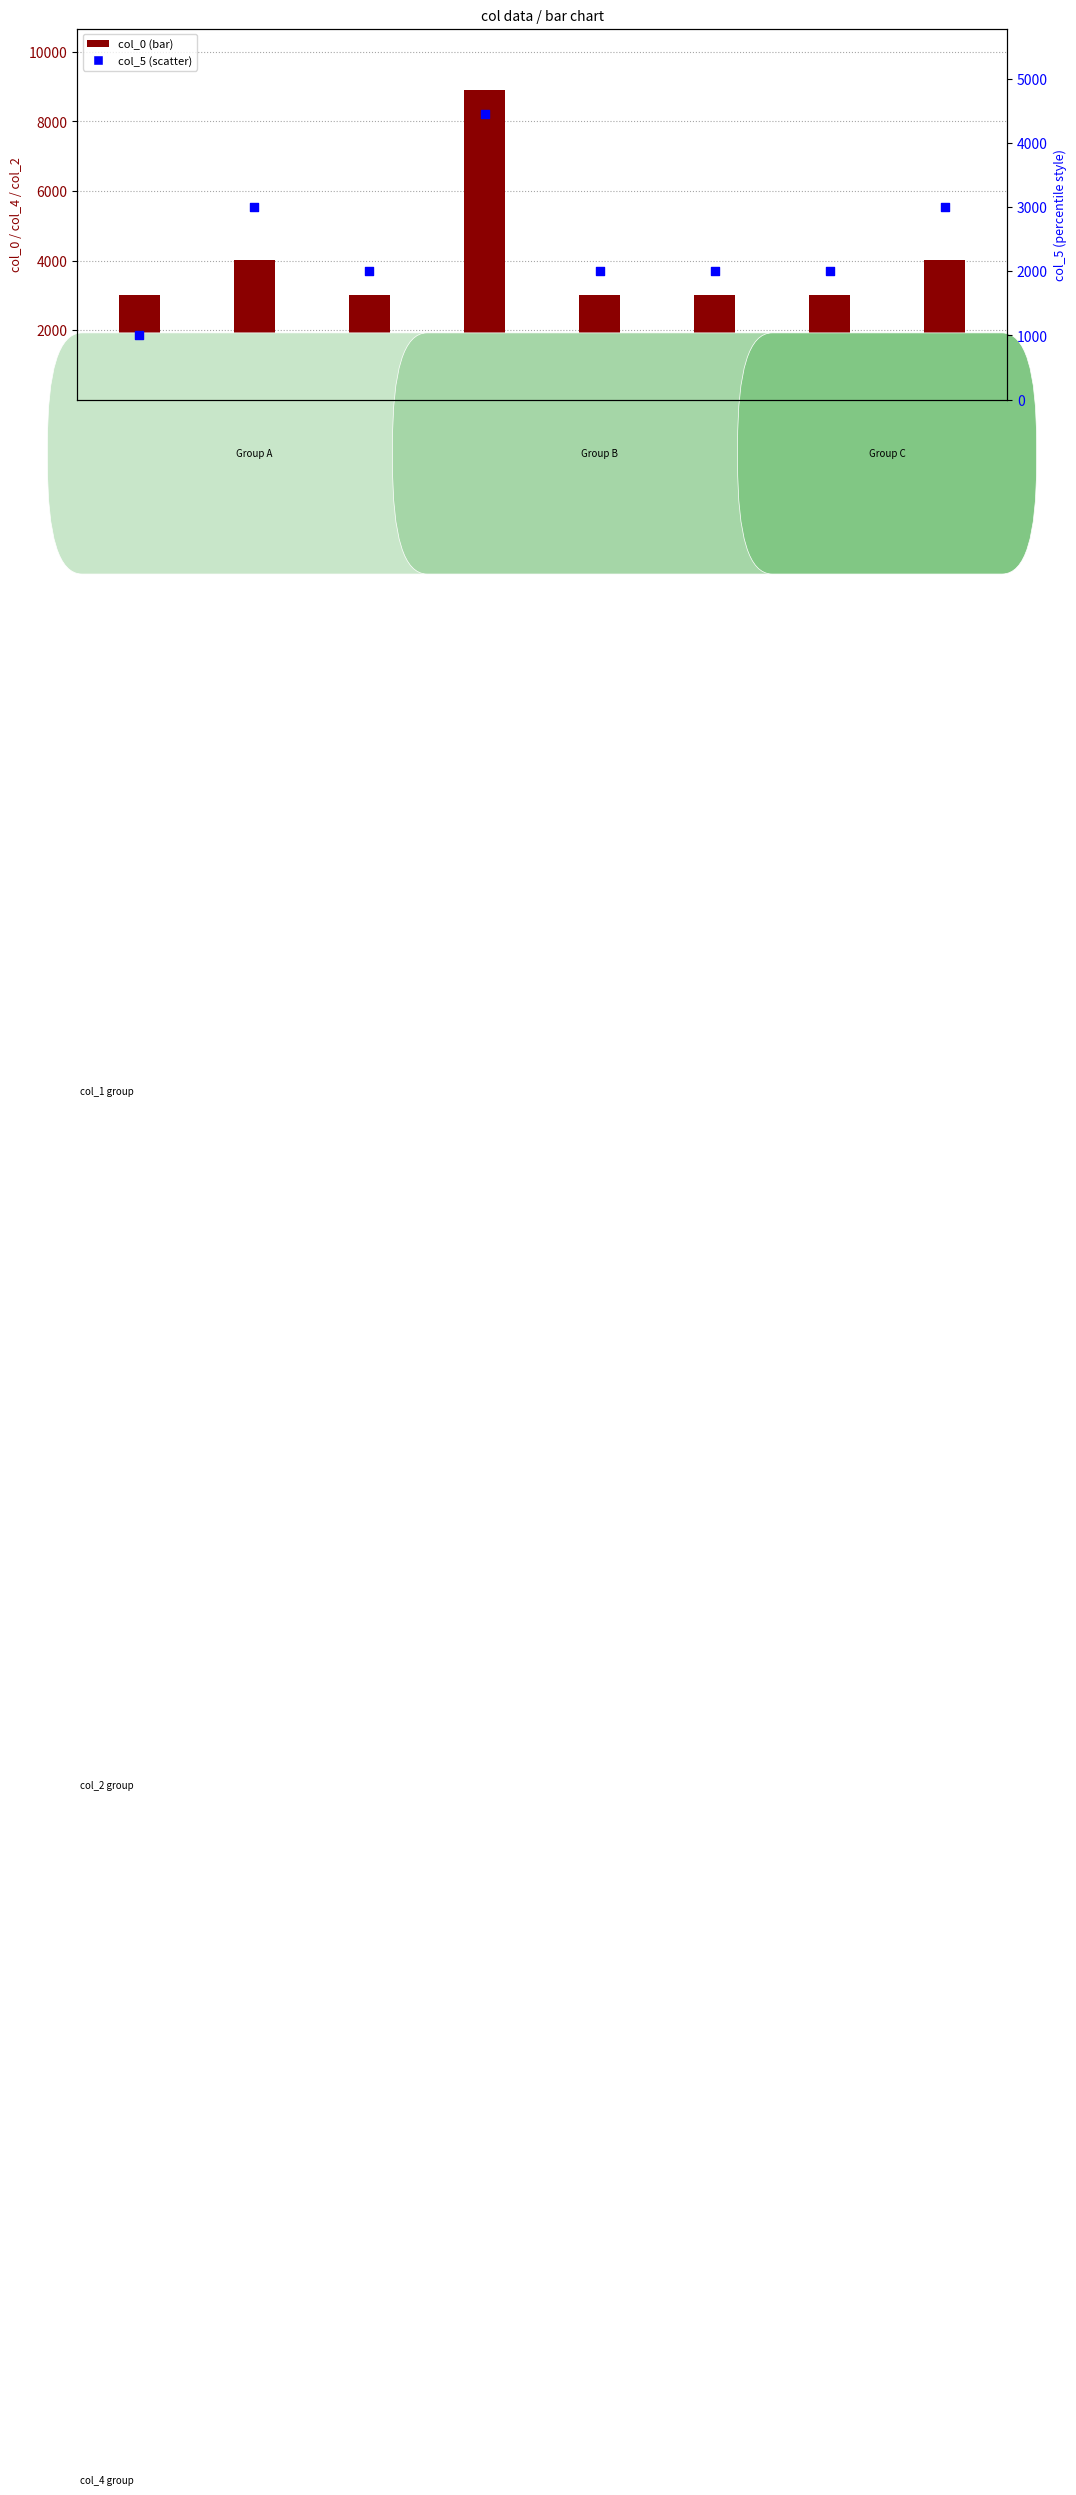

Which series contains the lowest Y value?

col_5